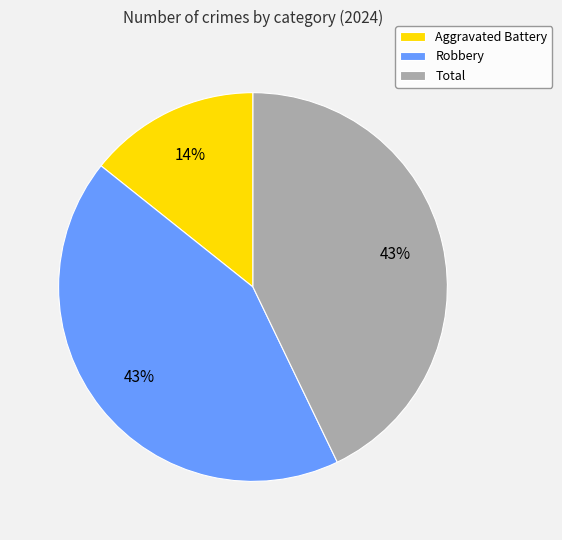

Is it true that Robbery is 43% of the pie?

True